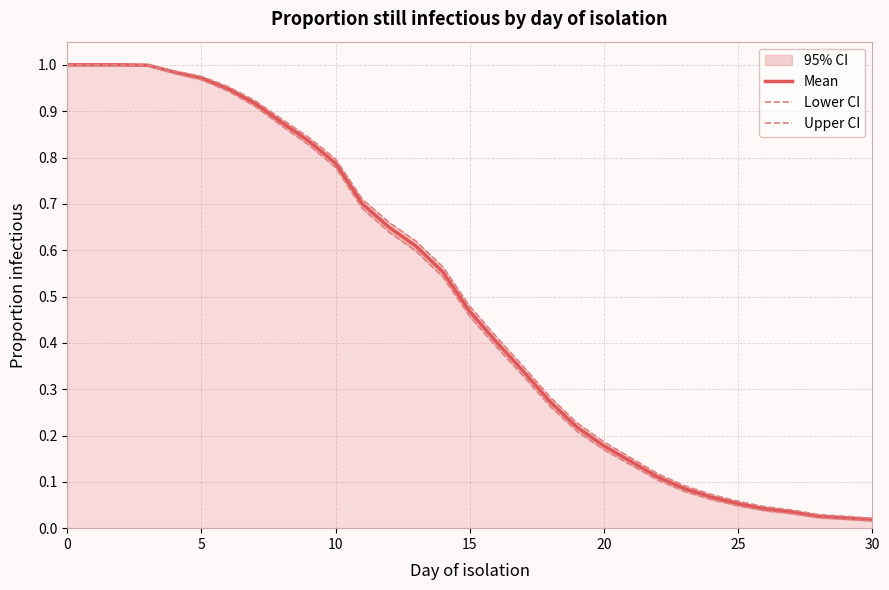

True or false: Mean has more than 1 points higher than both neighbors.

False